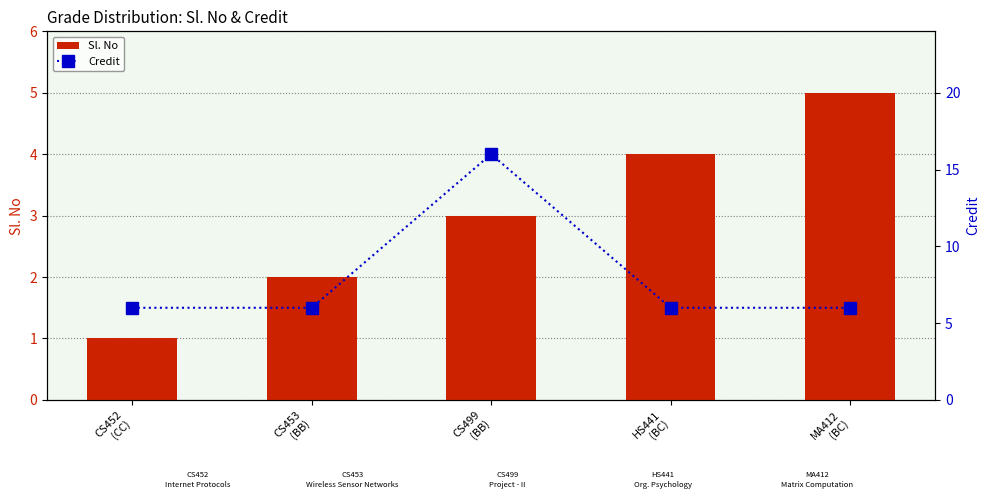

List the series in order of their overall mean, highest first.

Credit, Sl. No